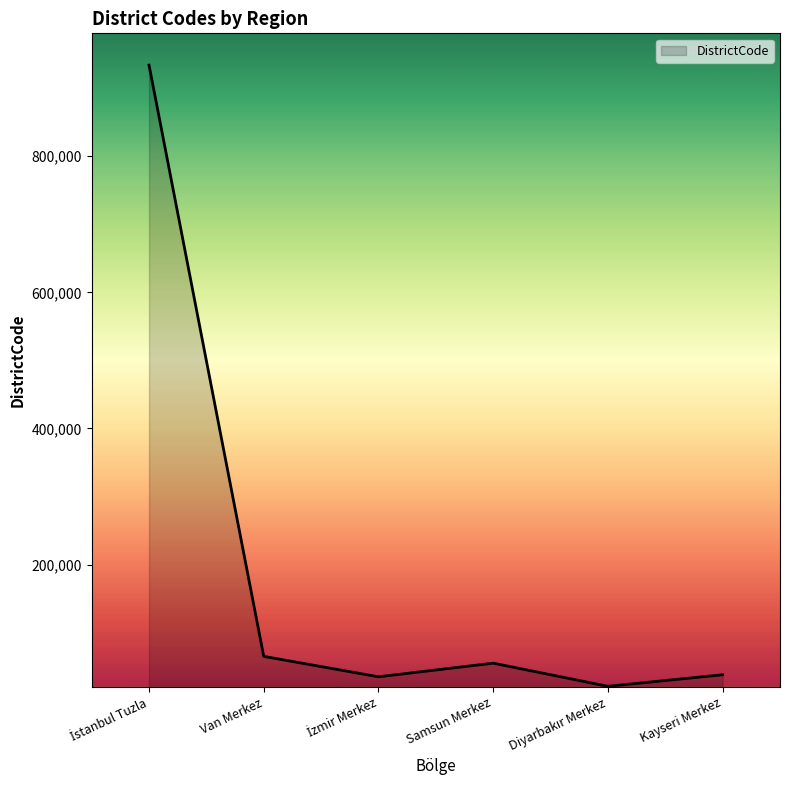

Is it true that the value at Samsun Merkez is 55001?

True